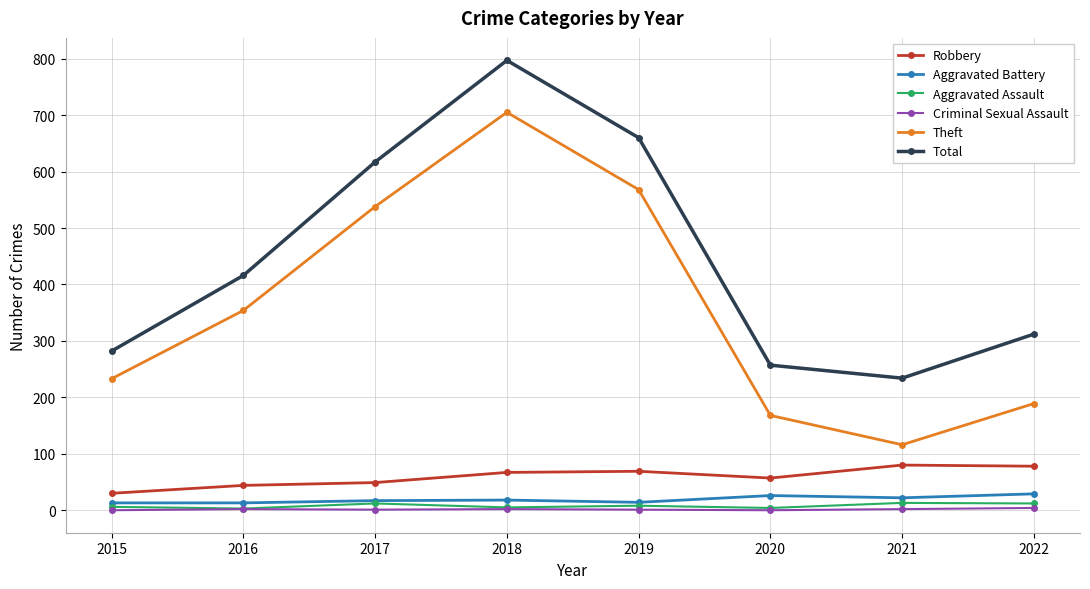

What is the average value of the Theft series?

359